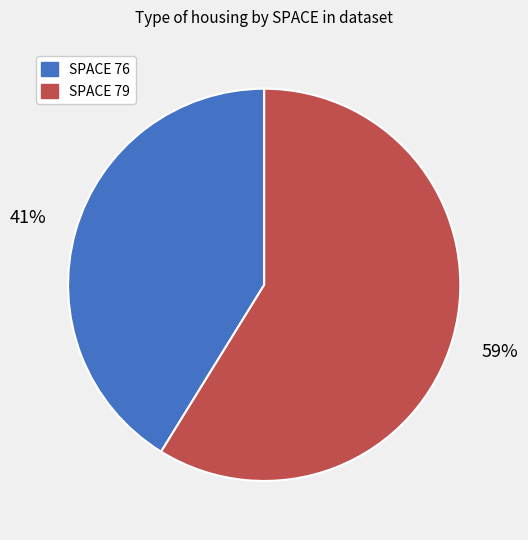

Is there any slice that represents more than half of the pie?

Yes